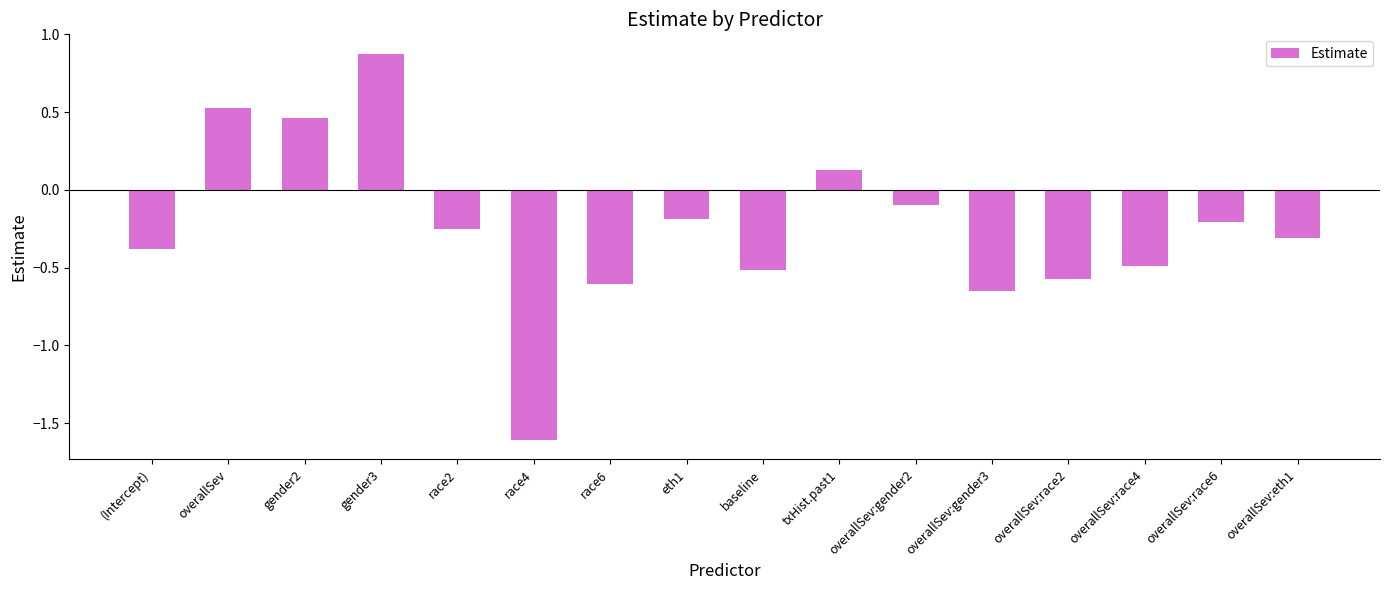

What is the smallest value displayed?

-1.6